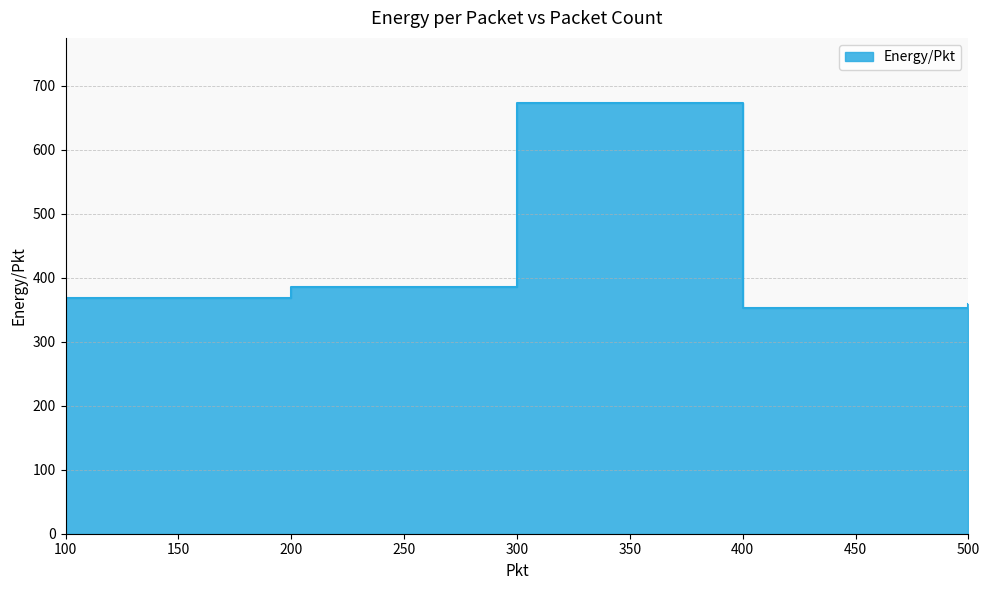

List the labels in order of value, largest first.

300, 200, 100, 500, 400